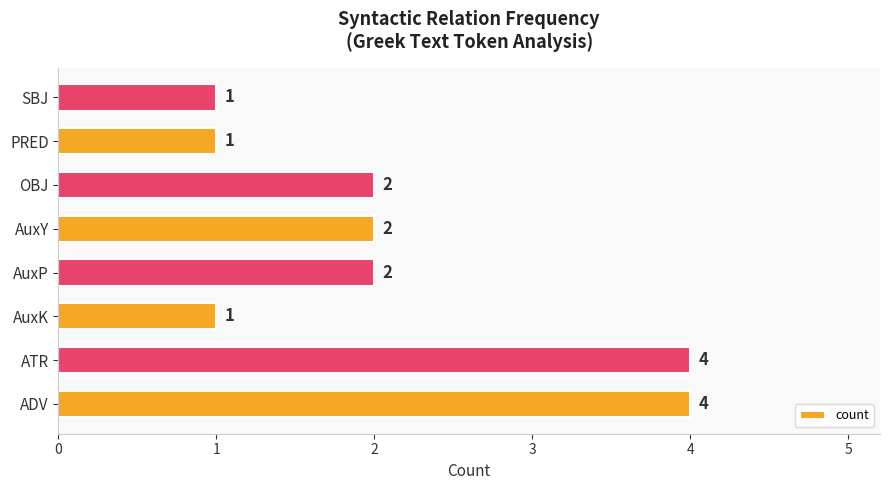

Count the values in the range 1 to 4.

8